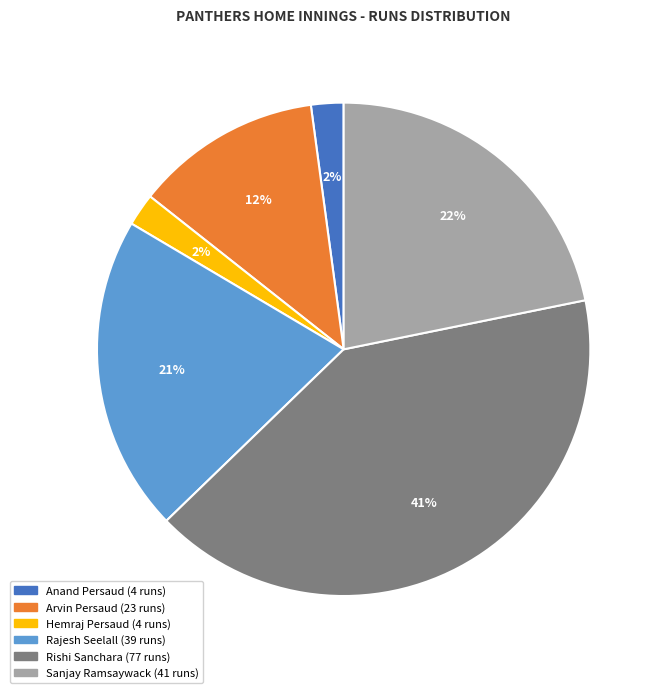

To the nearest percent, what is the difference between the largest and smallest slice percentages?

39%